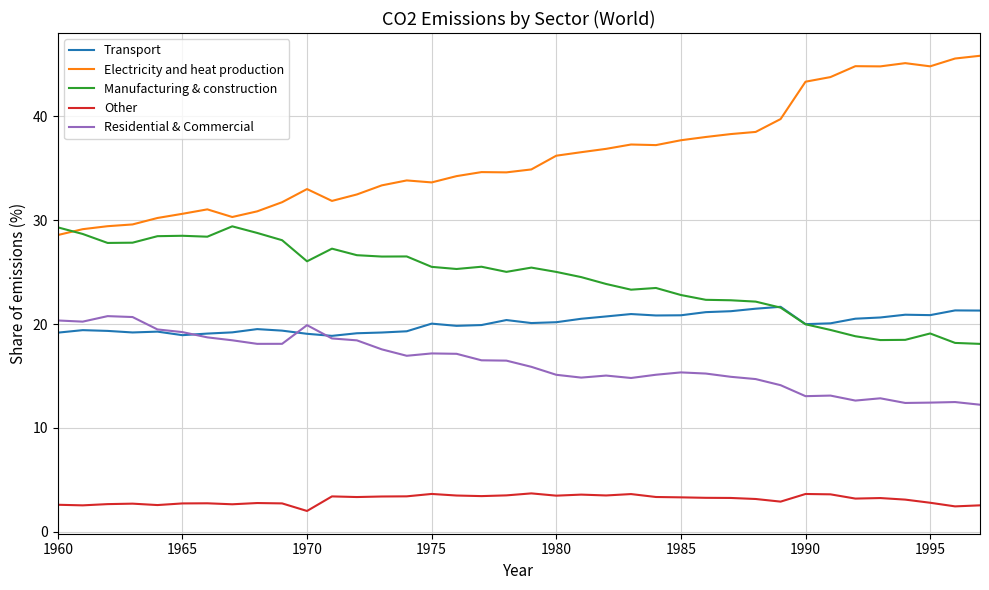

What is the maximum value for Electricity and heat production?

45.8